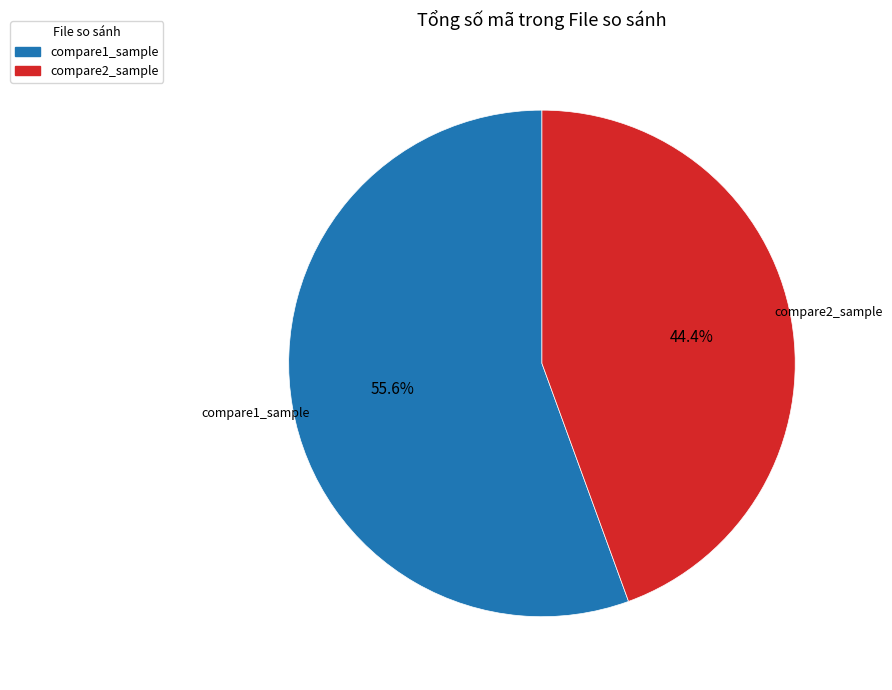

To the nearest percent, what portion does compare1_sample represent?

56%